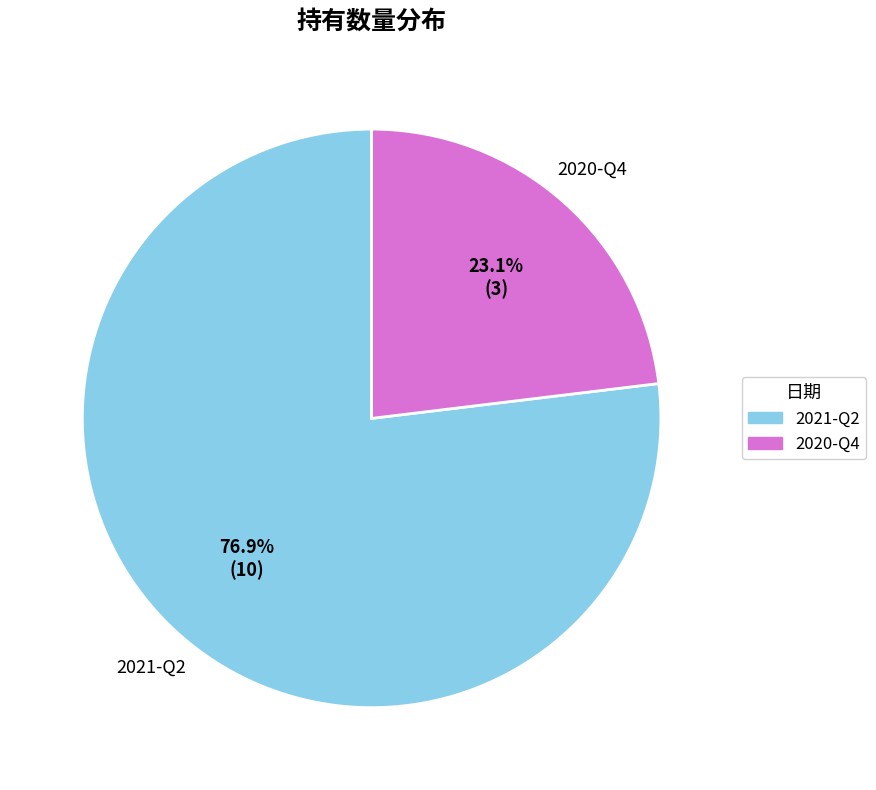

What is the ratio of the value at 2021-Q2 to the value at 2020-Q4?

3.3